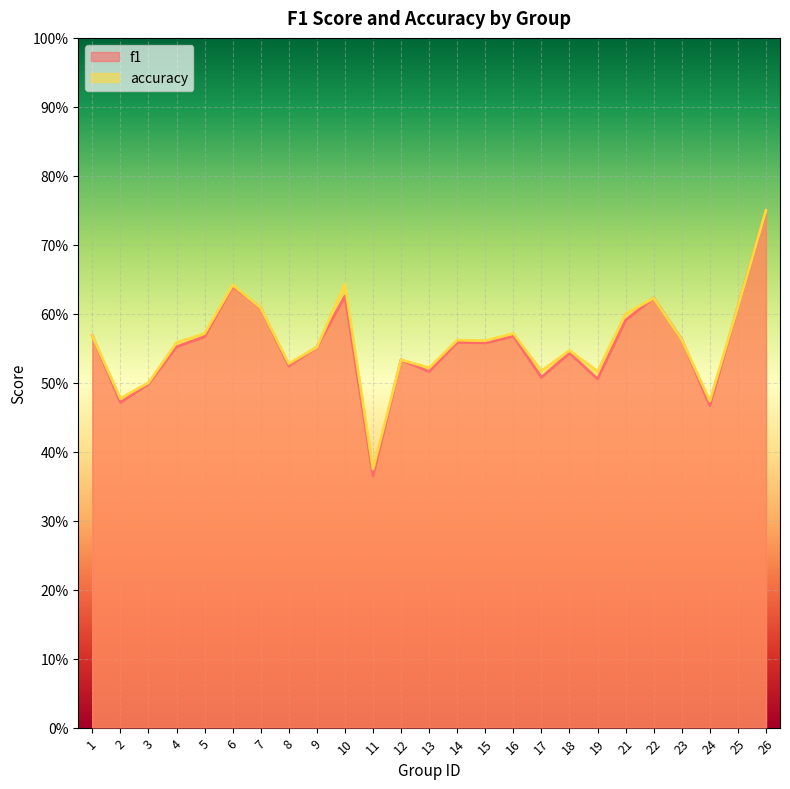

Reading left to right, list all the values displayed in this chart.

f1: 1=0.6	2=0.5	3=0.5	4=0.6	5=0.6	6=0.6	7=0.6	8=0.5	9=0.6	10=0.6	11=0.4	12=0.5	13=0.5	14=0.6	15=0.6	16=0.6	17=0.5	18=0.5	19=0.5	21=0.6	22=0.6	23=0.6	24=0.5	25=0.6	26=0.7
accuracy: 1=0.6	2=0.5	3=0.5	4=0.6	5=0.6	6=0.6	7=0.6	8=0.5	9=0.6	10=0.6	11=0.4	12=0.5	13=0.5	14=0.6	15=0.6	16=0.6	17=0.5	18=0.5	19=0.5	21=0.6	22=0.6	23=0.6	24=0.5	25=0.6	26=0.8